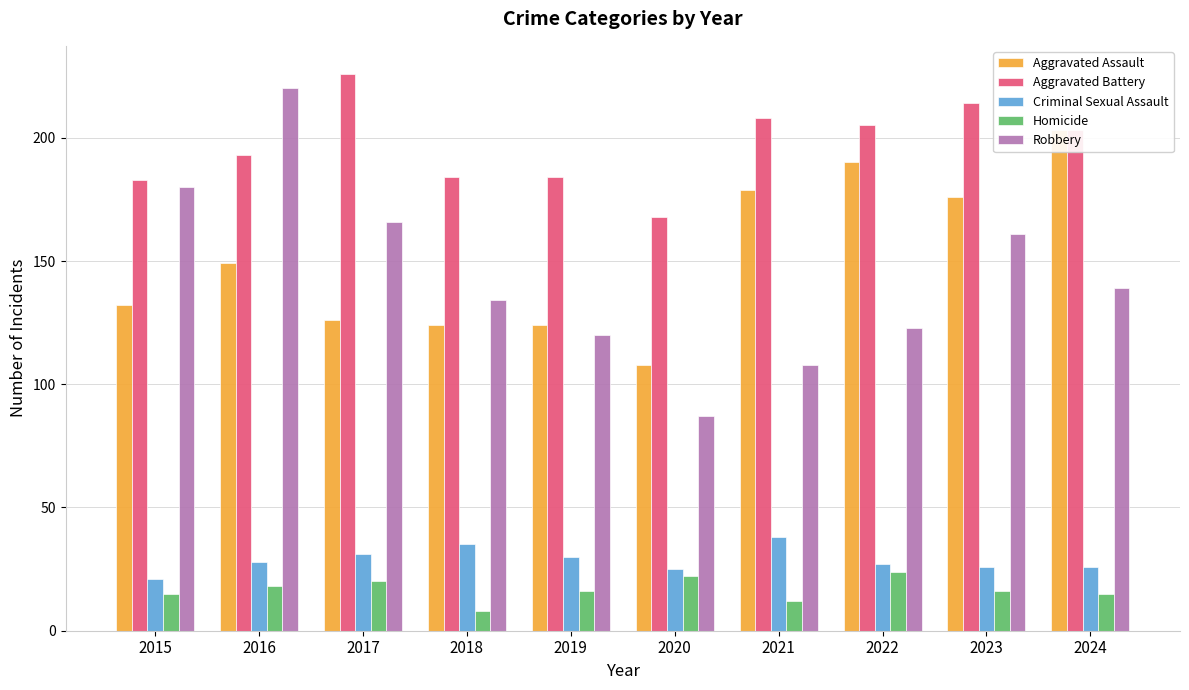

What is the spread (max minus min) of values at 2019?

168